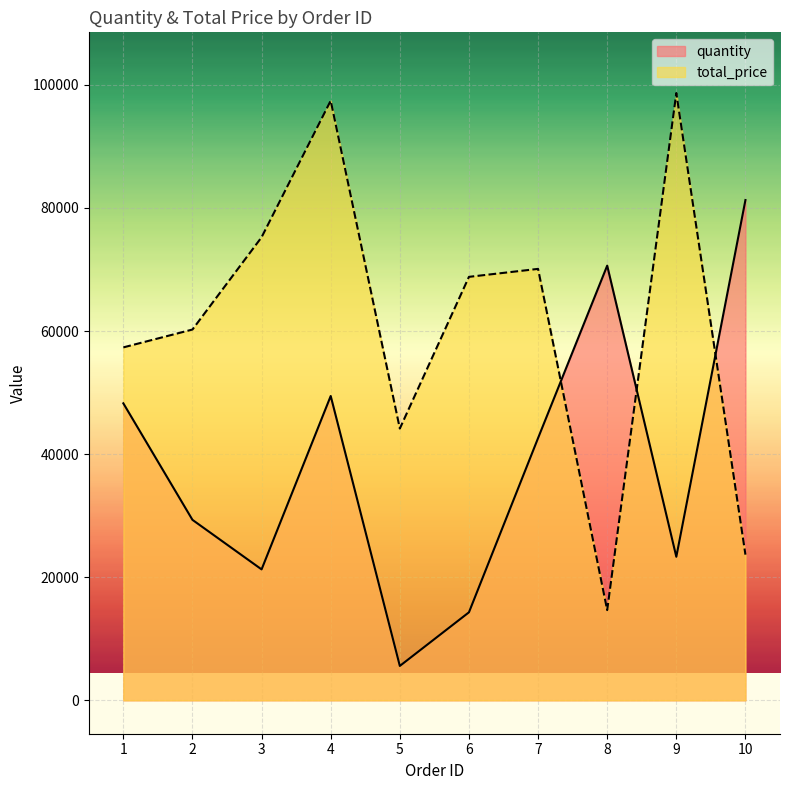

Reading left to right, what are all the values shown in this chart?

quantity: 1=48252	2=29321	3=21272	4=49442	5=5587	6=14299	7=42609	8=70624	9=23322	10=81279
total_price: 1=57343	2=60244	3=75237	4=97424	5=44153	6=68803	7=70096	8=14660	9=98663	10=23668